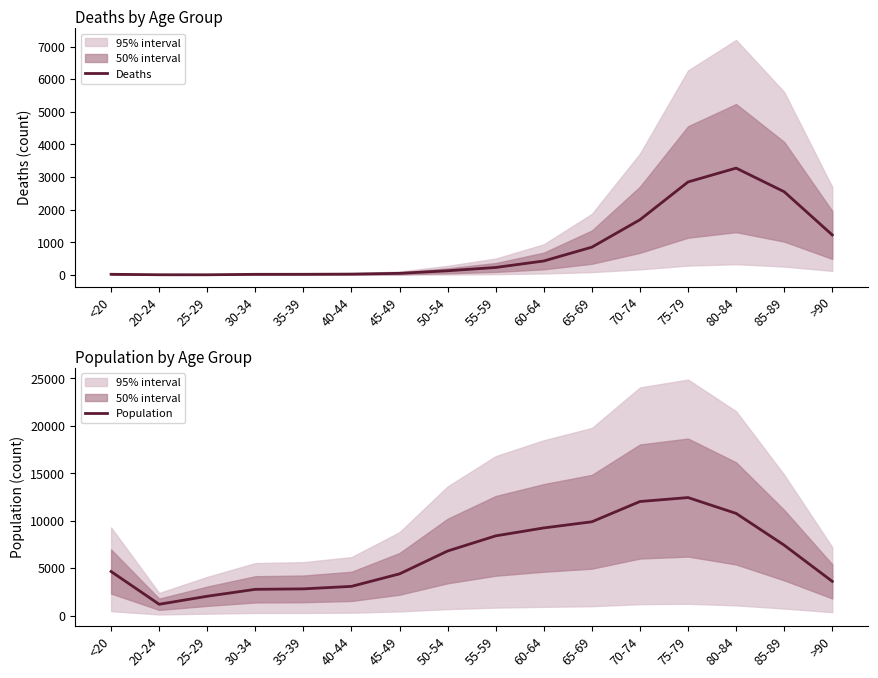

What are all the series names shown in the legend?

Deaths, Population